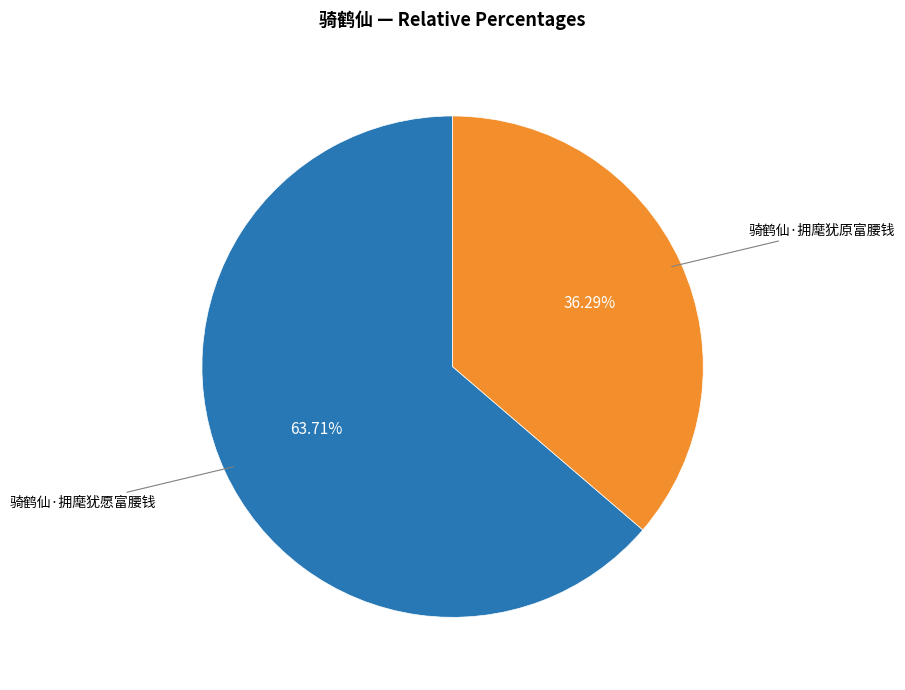

Is there any slice that represents more than half of the pie?

Yes